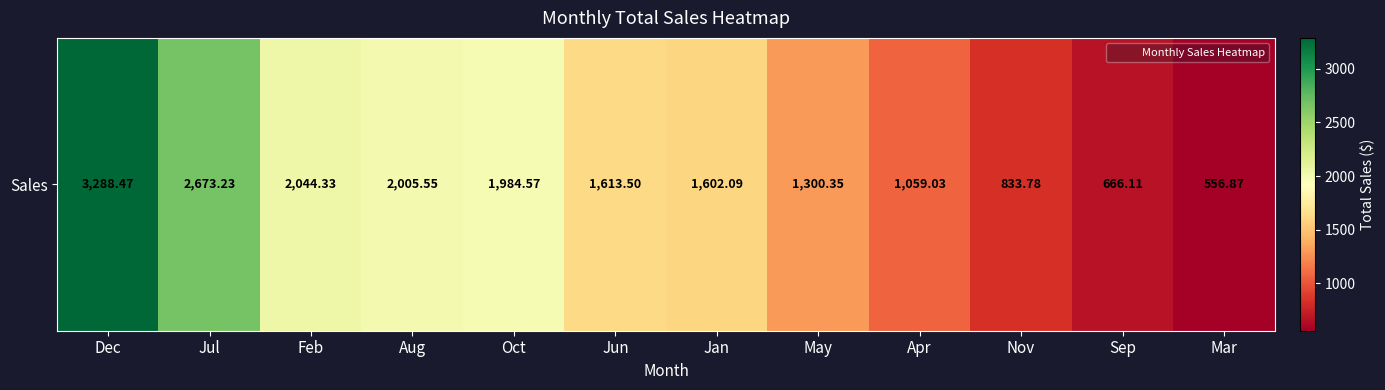

What is the difference between the maximum and second lowest values?

2622.4